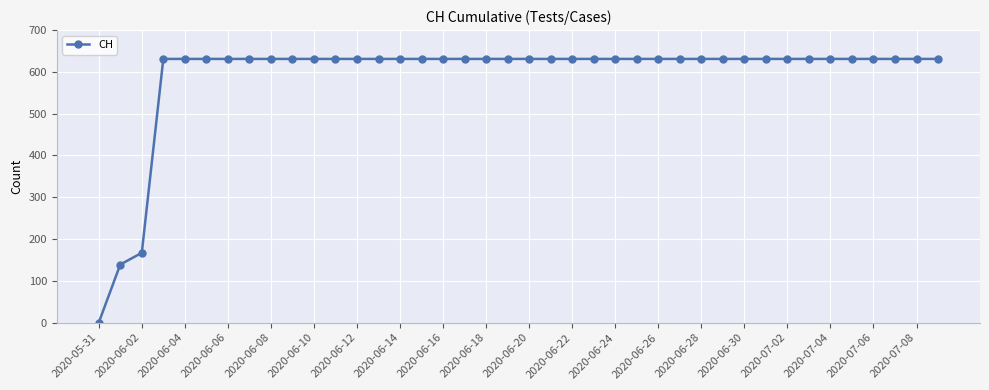

Reading left to right, what are all the values shown in this chart?

0	139	167	631	631	631	631	631	631	631	631	631	631	631	631	631	631	631	631	631	631	631	631	631	631	631	631	631	631	631	631	631	631	631	631	631	631	631	631	631